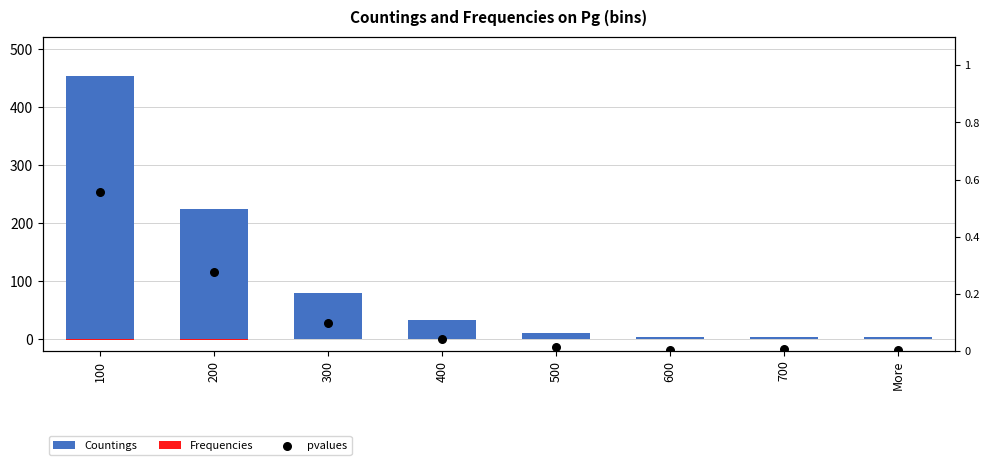

Which series has the largest total across all categories?

Countings